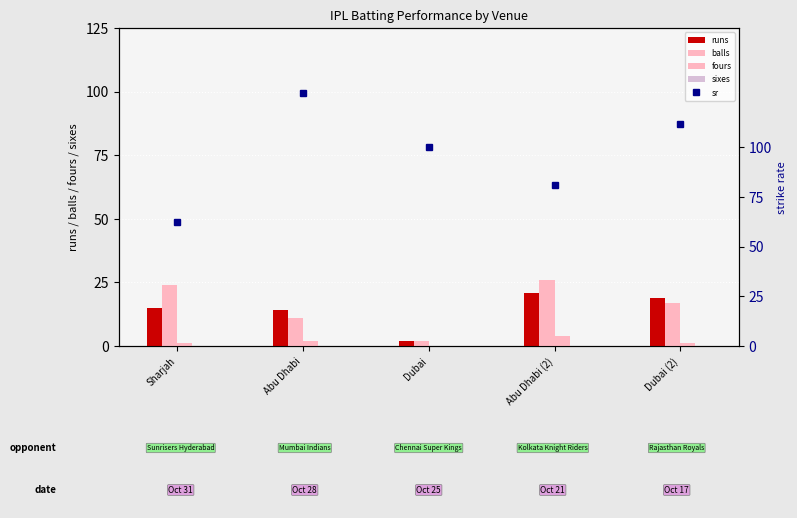

Is the value of sr at Dubai greater than the value of sixes at Abu Dhabi?

Yes